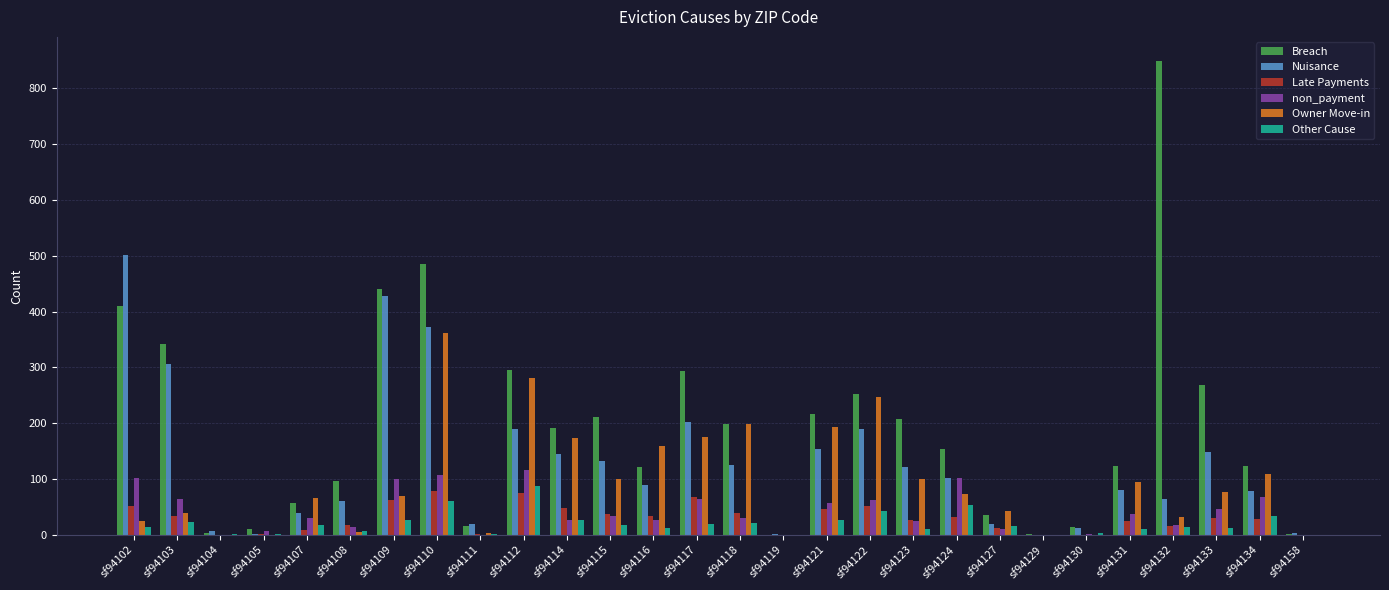

How many series are shown in this chart?

6